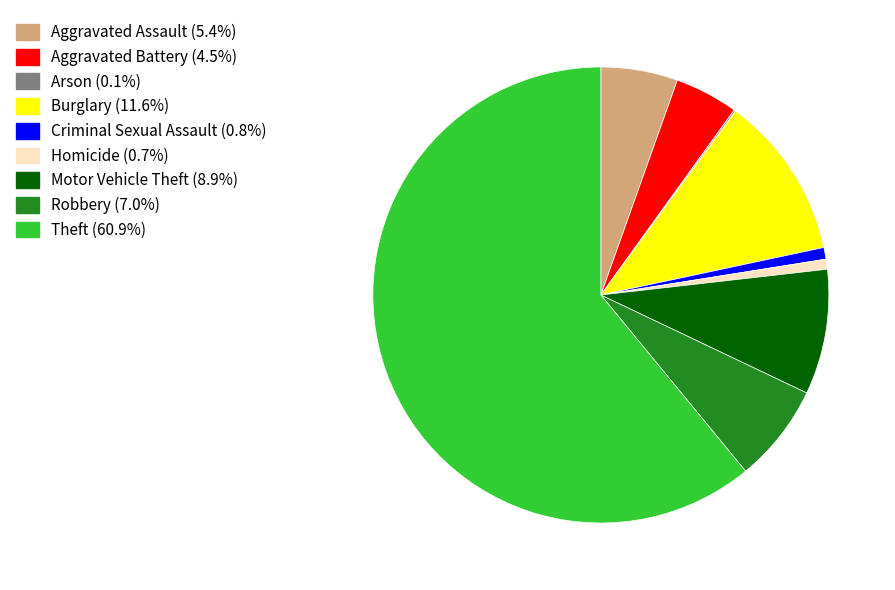

Which category has the biggest portion of the pie?

Theft